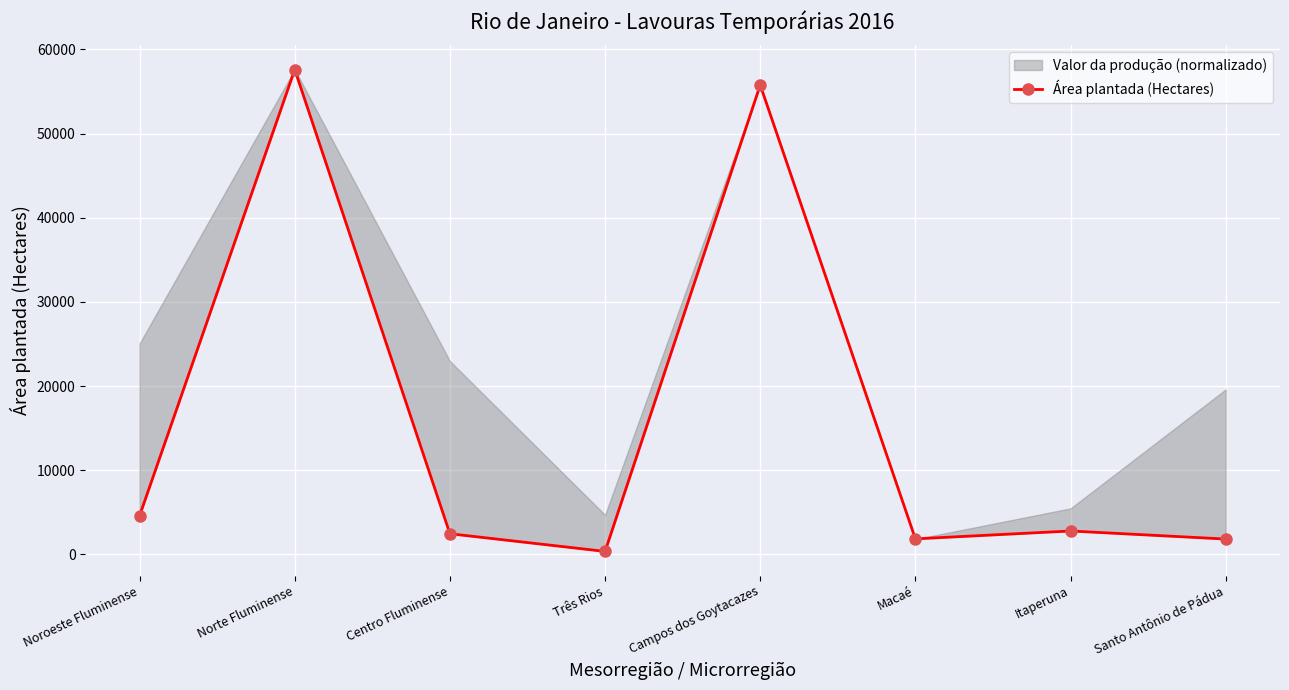

Reading left to right, what are all the values shown in this chart?

Noroeste Fluminense=4588	Norte Fluminense=57608	Centro Fluminense=2447	Três Rios=345	Campos dos Goytacazes=55771	Macaé=1837	Itaperuna=2773	Santo Antônio de Pádua=1815